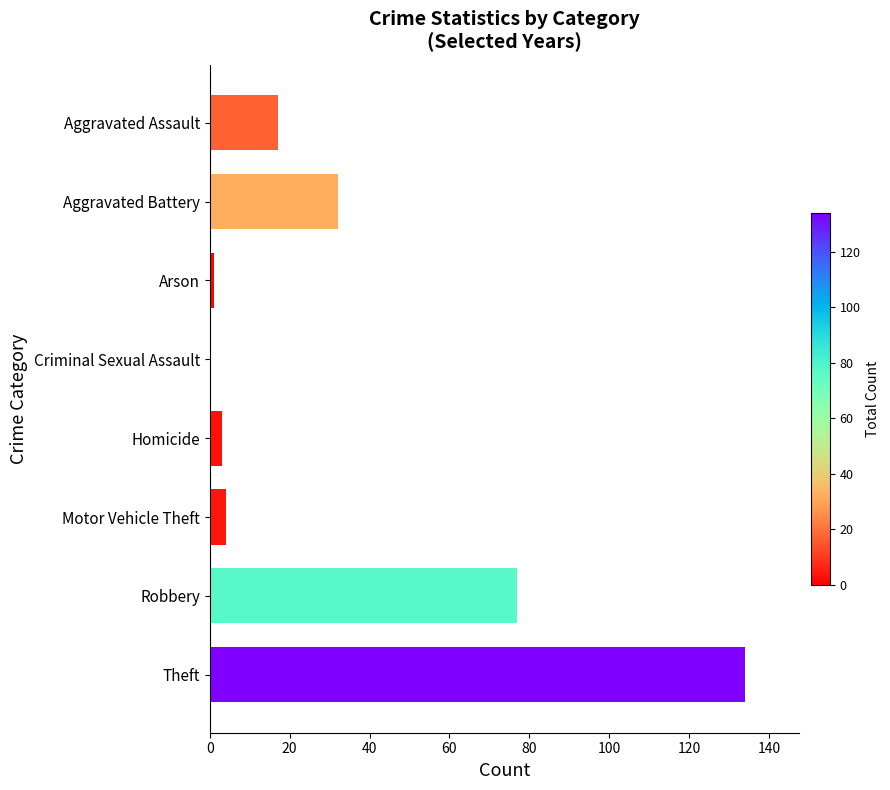

What is the change in value from Homicide to Criminal Sexual Assault?

-3